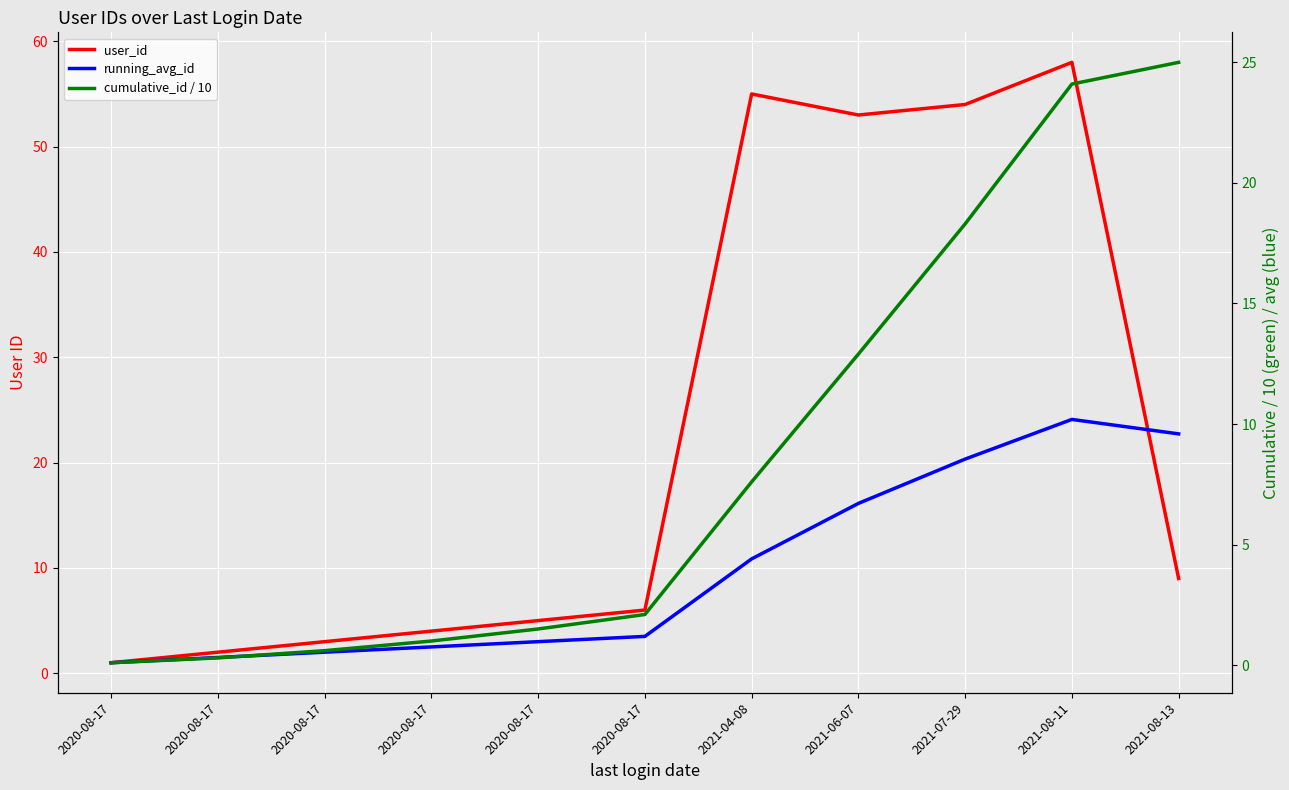

Is it true that cumulative_id / 10 equals 0.6 at 2020-08-17?

True